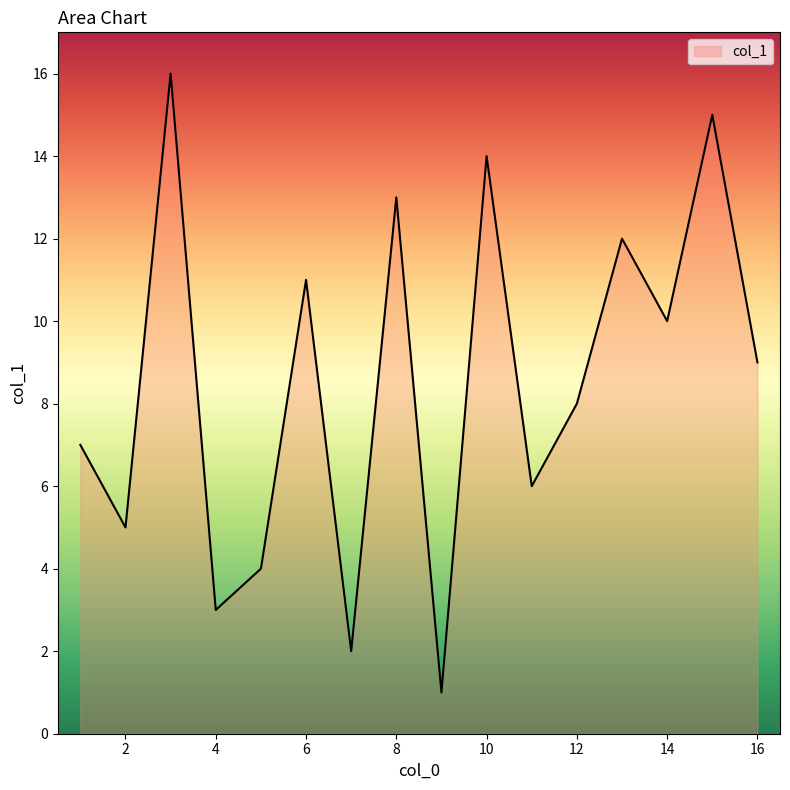

What is the difference between the maximum and minimum values?

15